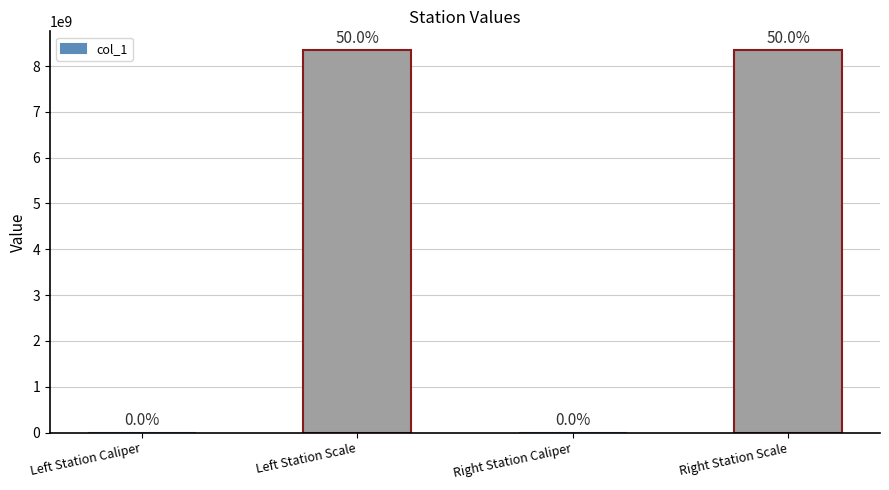

What is the label of the 2nd bar from the left?

Left Station Scale